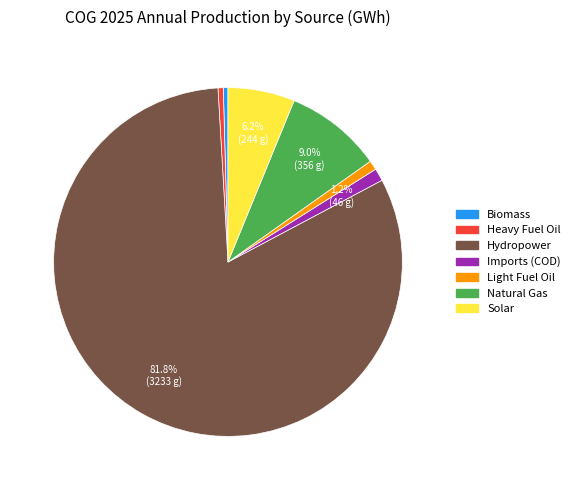

Approximately how many times larger is the value at Imports (COD) compared to Solar?

0.2